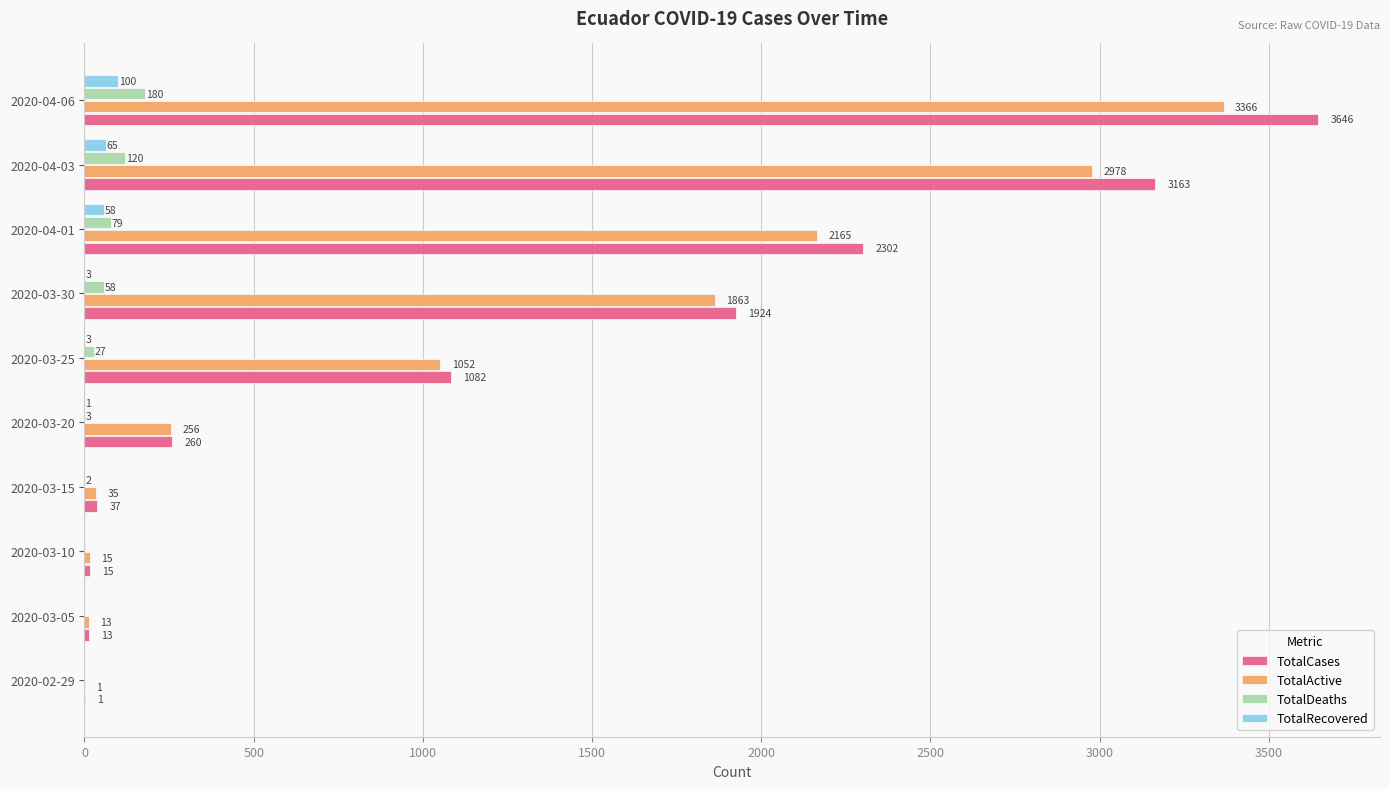

What is the sum of all TotalActive values?

11744